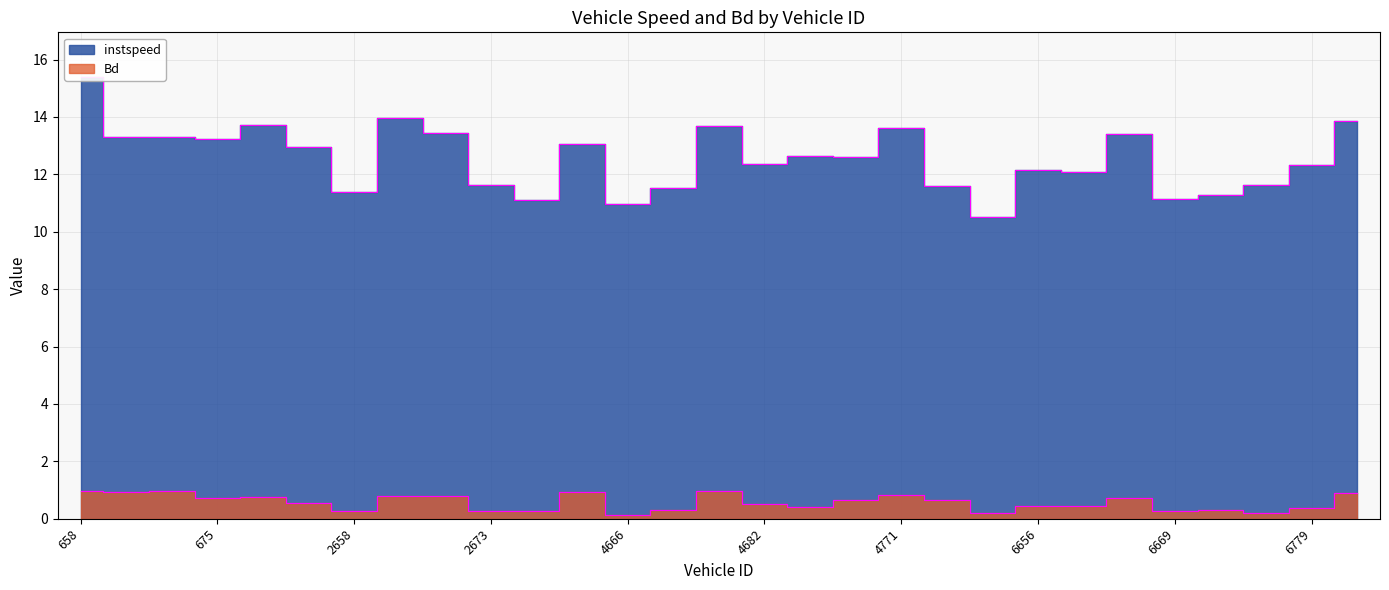

What is the difference between the highest and lowest values at 2660?

13.2